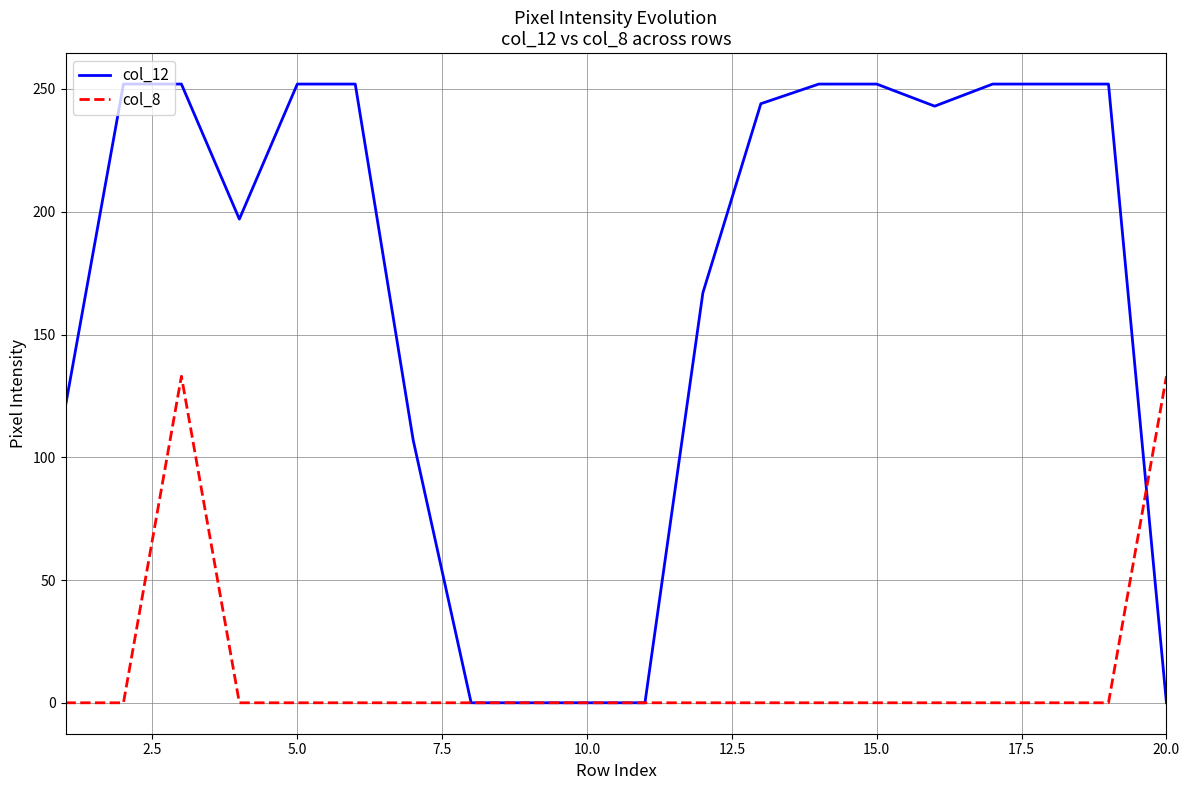

Rank the series by their average value, from highest to lowest.

col_12, col_8